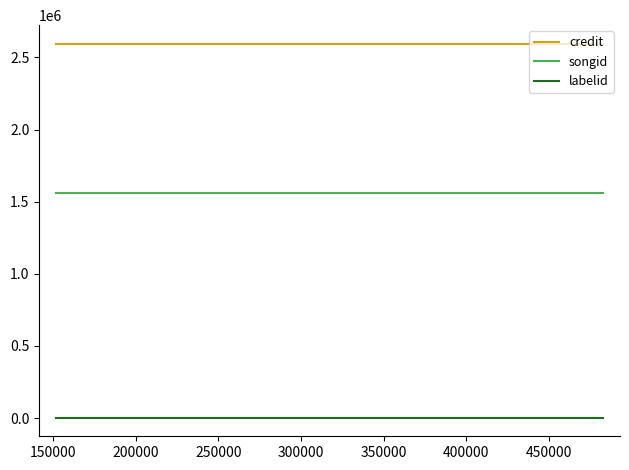

Reading left to right, what are all the values shown in this chart?

credit: 2593604	2593604	2593604
songid: 1559015	1559015	1559015
labelid: 3652	3652	3652